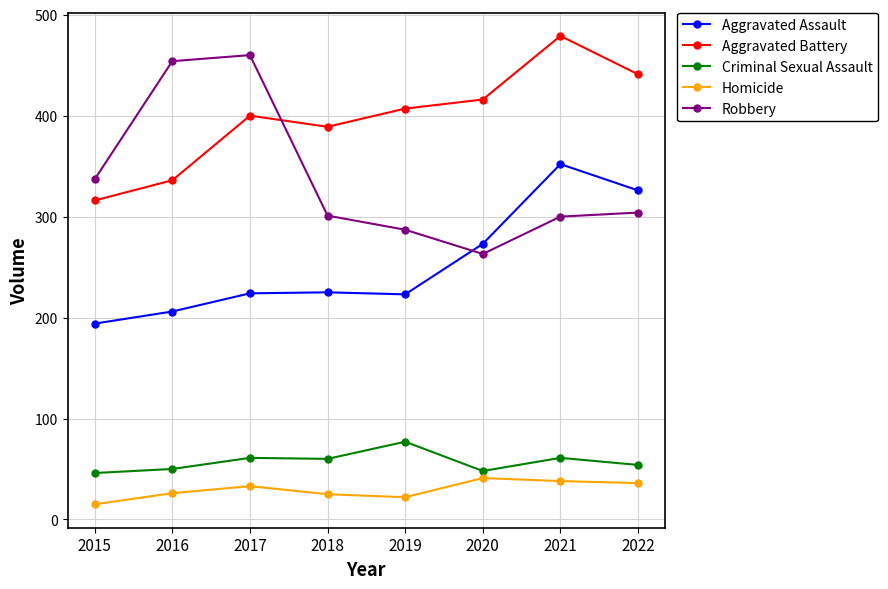

Where is Aggravated Assault nearest to the value 273?

2020